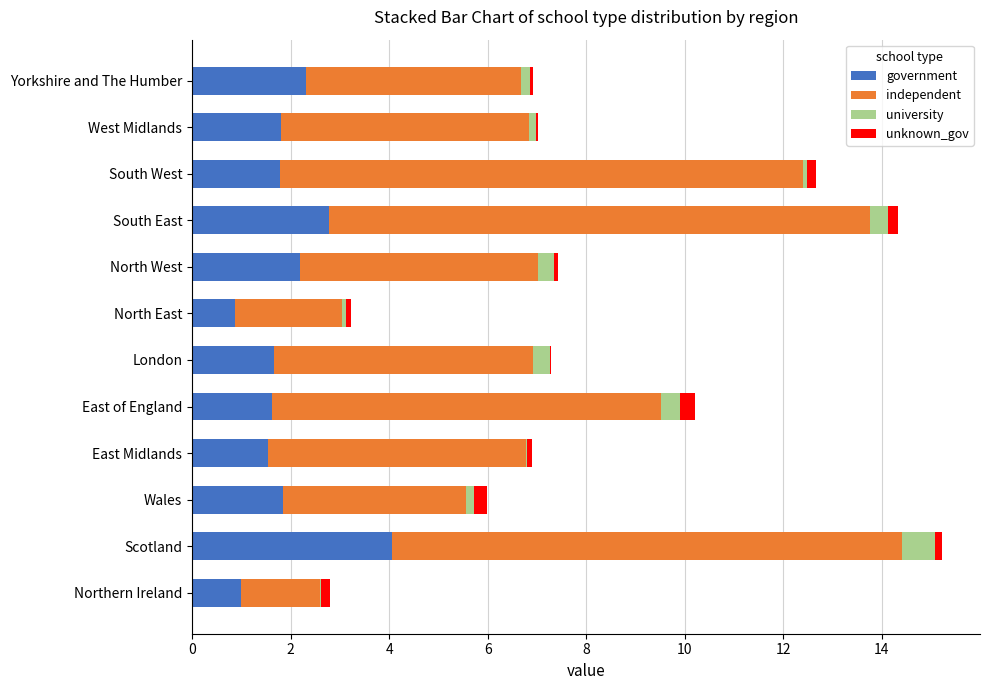

The value of government at Scotland is 4.1. True or false?

True